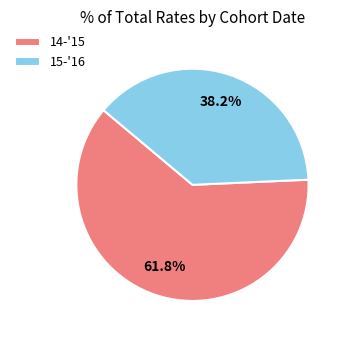

Does any single category account for the majority?

Yes